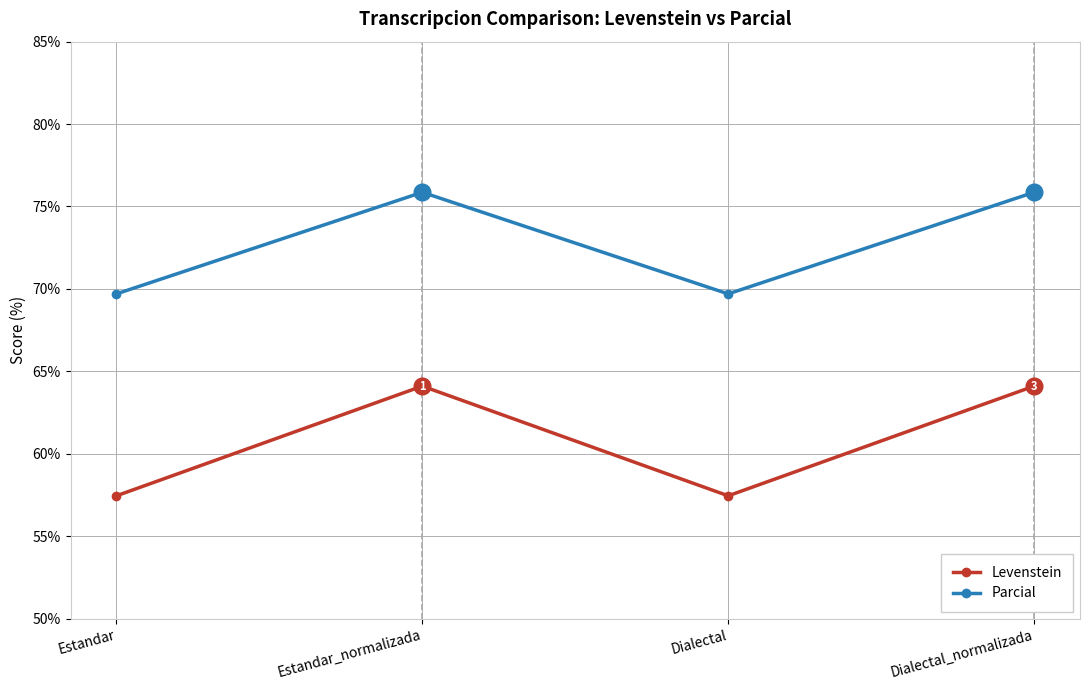

Which series has the widest spread of values?

Levenstein